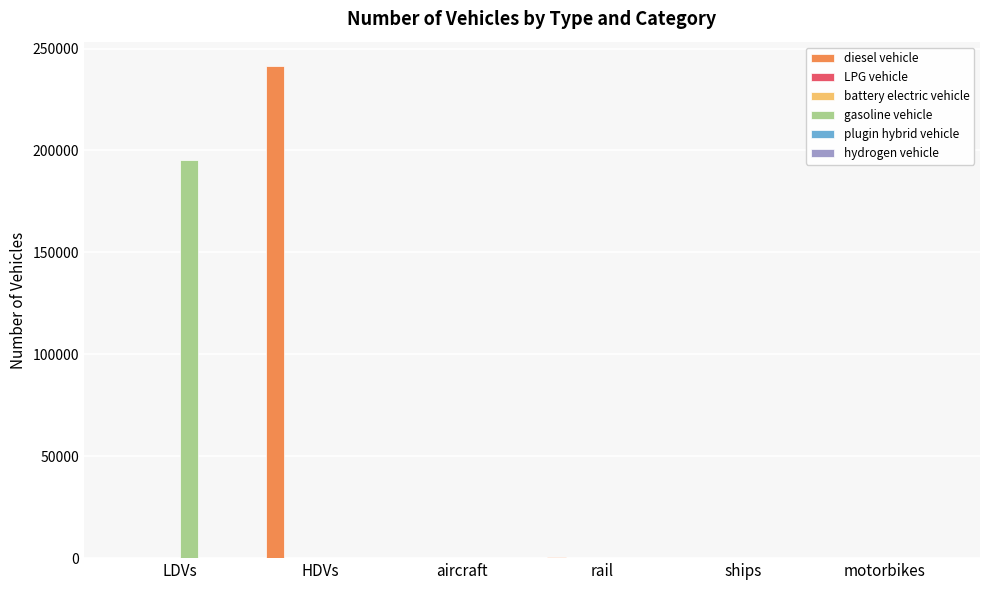

Which series has the largest total across all categories?

diesel vehicle